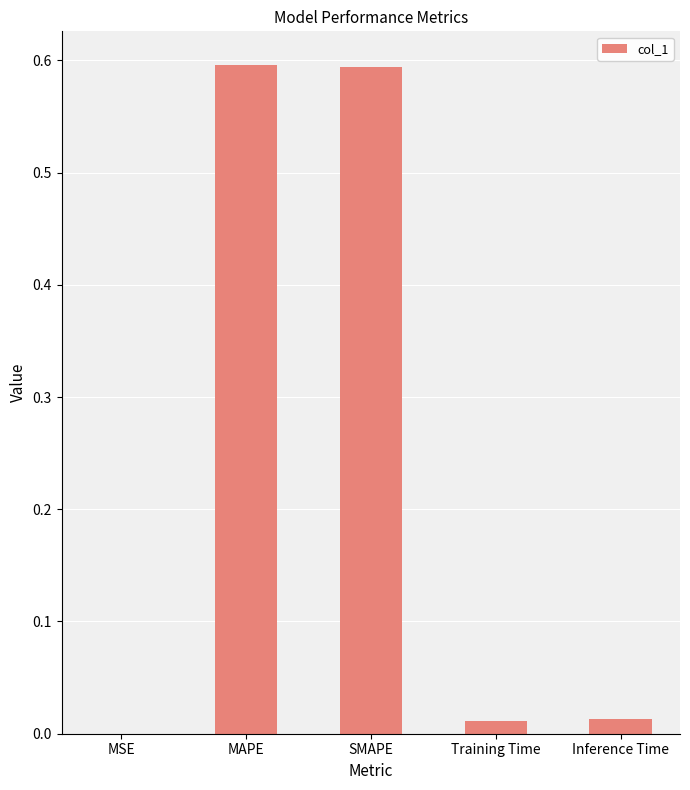

What is the sum of the values at SMAPE and Inference Time?

0.6